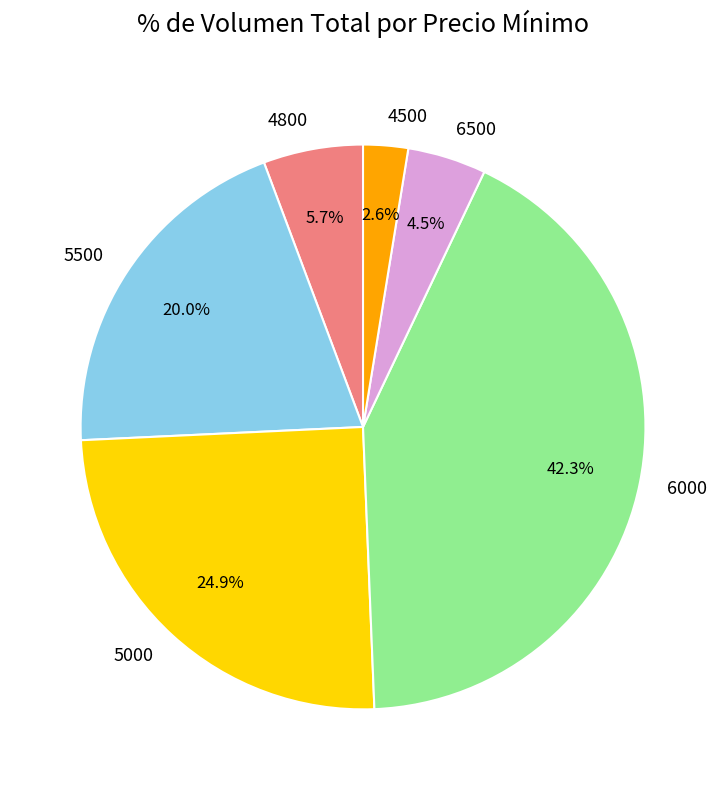

What percentage is the 5000 slice, to the nearest percent?

25%